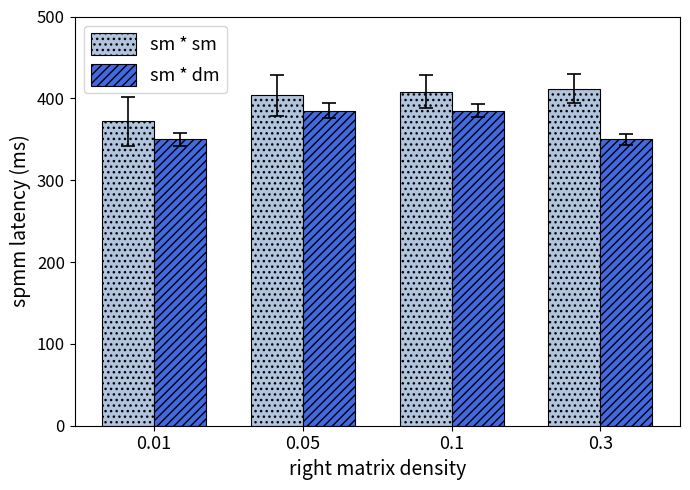

Count the number of categories in the chart.

4